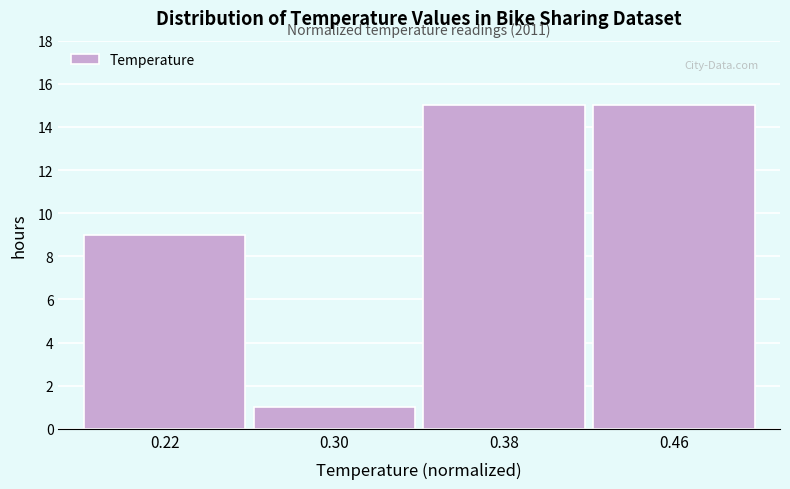

Reading right to left, what are all the values shown in this chart?

0.46=15	0.38=15	0.30=1	0.22=9